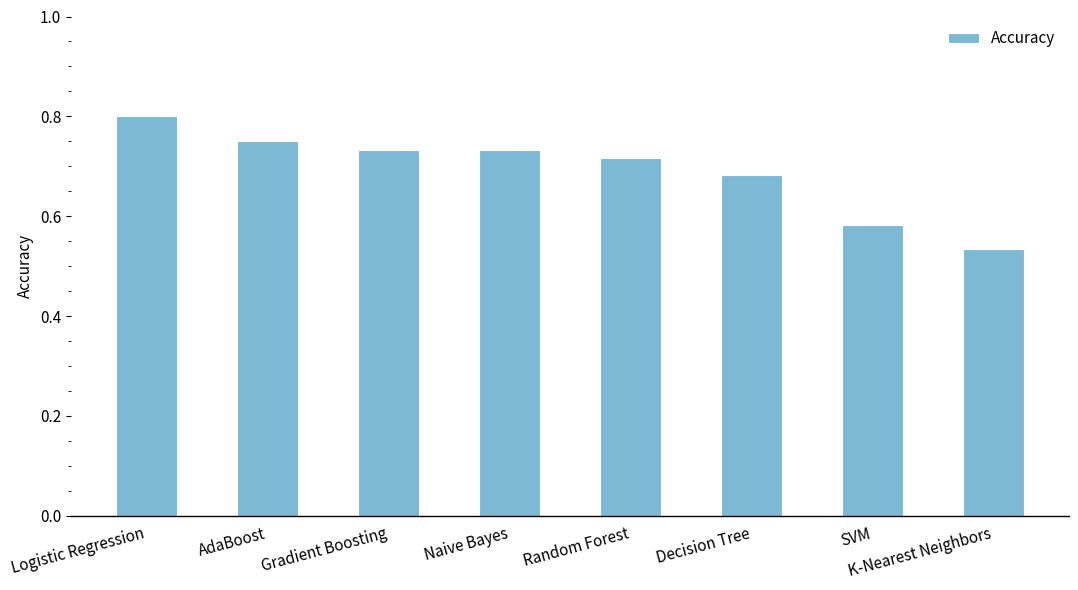

What is the difference between the maximum and minimum values?

0.3